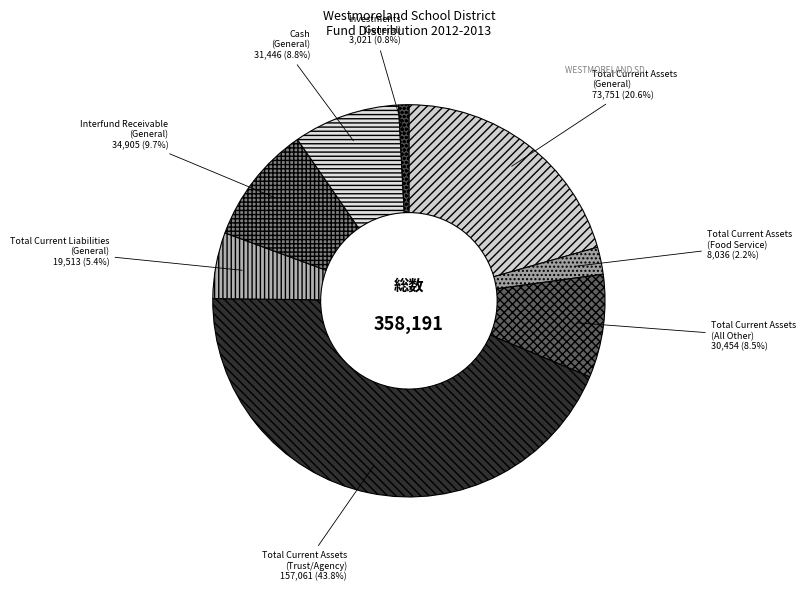

Combined, what portion of the pie is Cash (General) and Total Current Assets (Food Service)?

11.0%